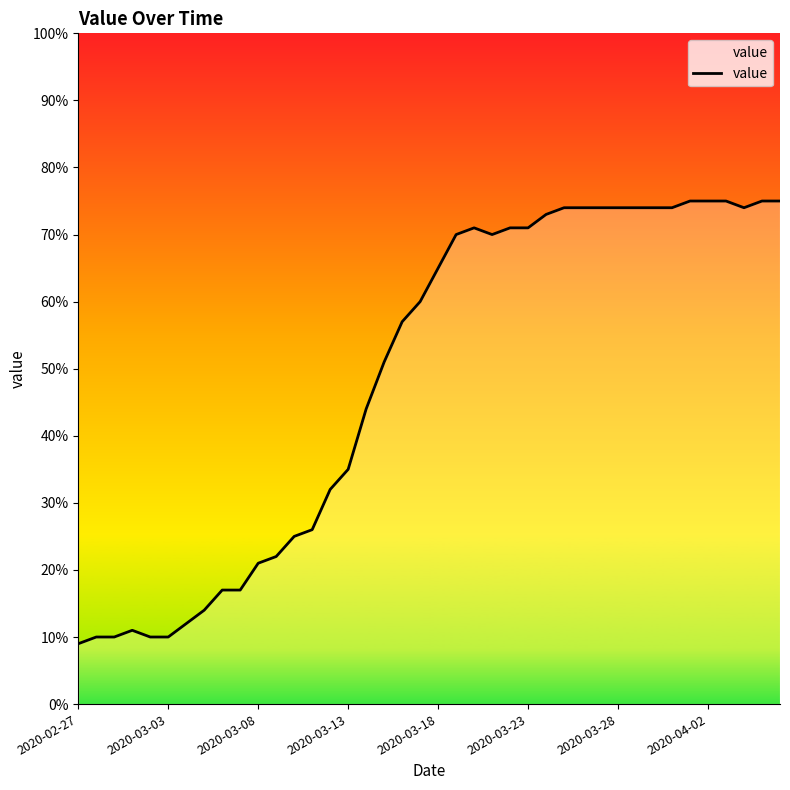

What is the smallest value displayed?

9.0